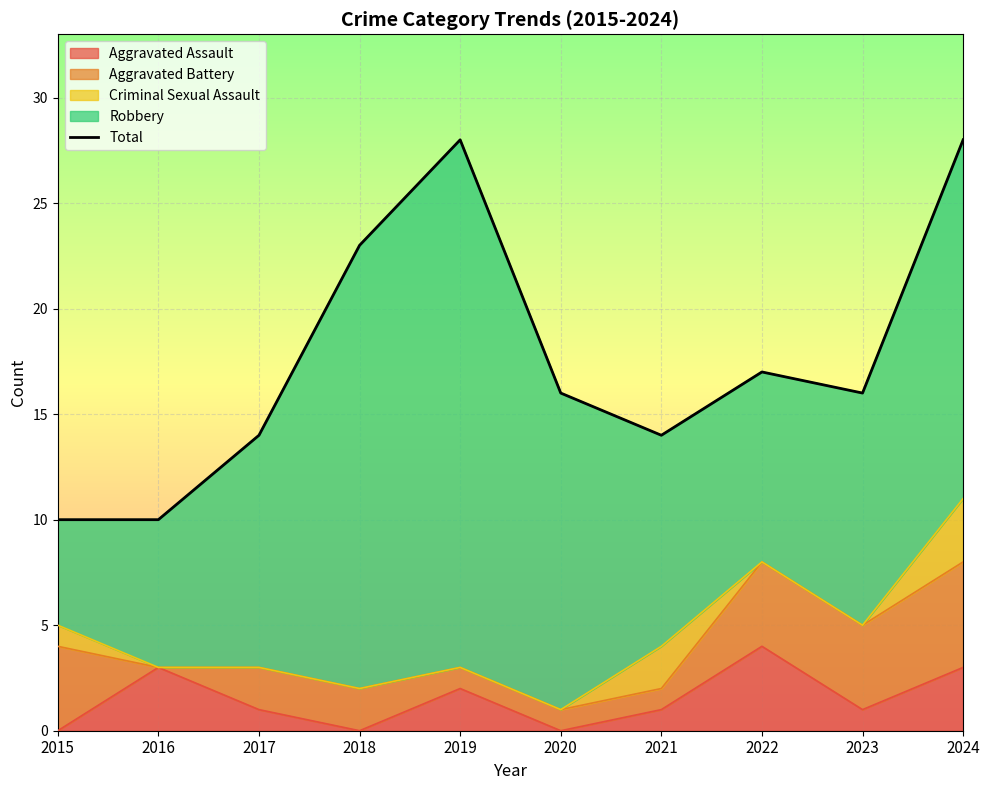

Is it true that the value at 2022 is 25?

False